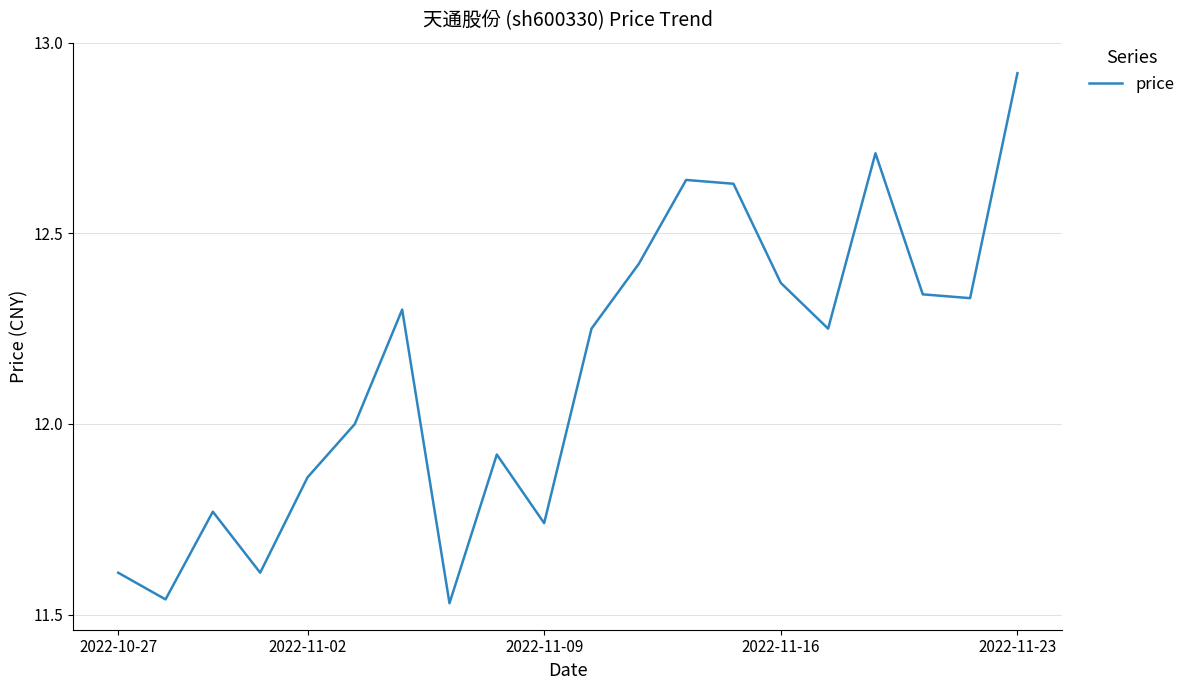

What is the average value?

12.1